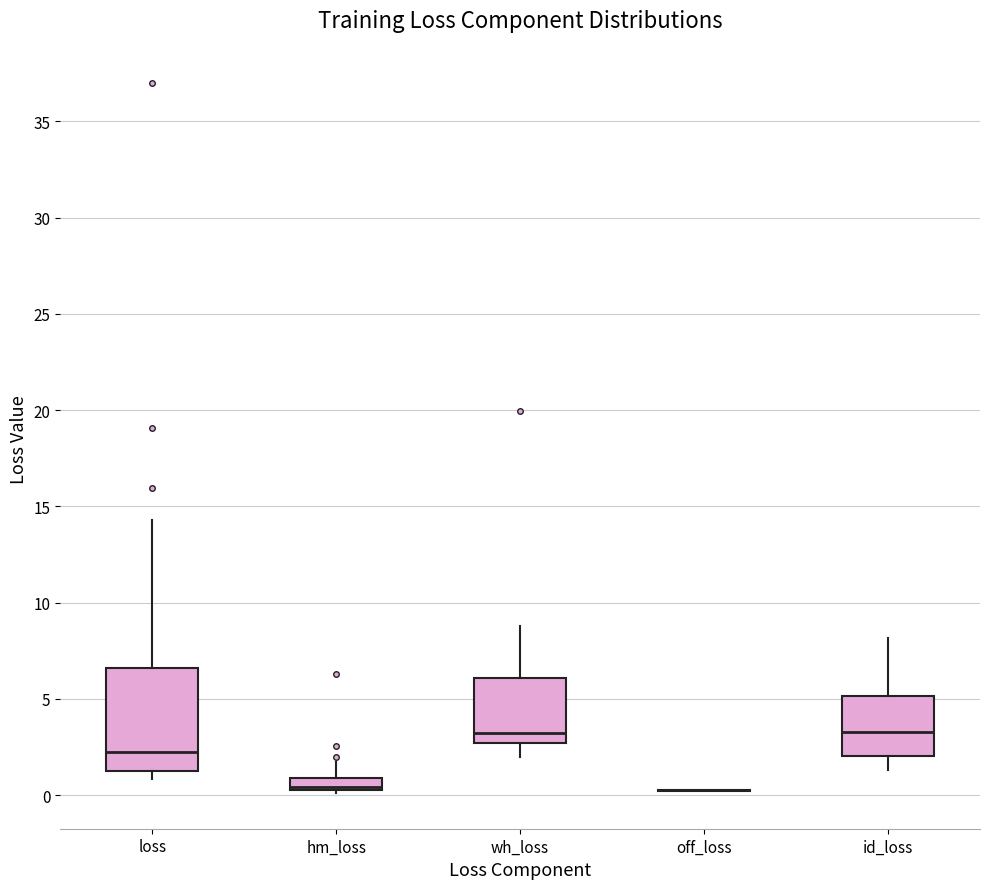

Where is the lower edge of the box for id_loss on the y-axis? The values are not printed on the chart, so give them approximately, as read against the axis.

2.0